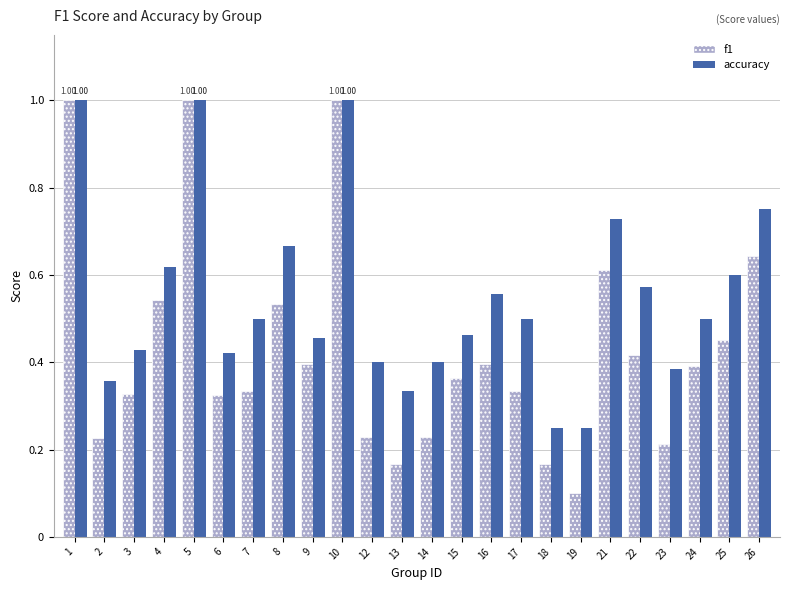

Where is f1 nearest to the value 0?

19